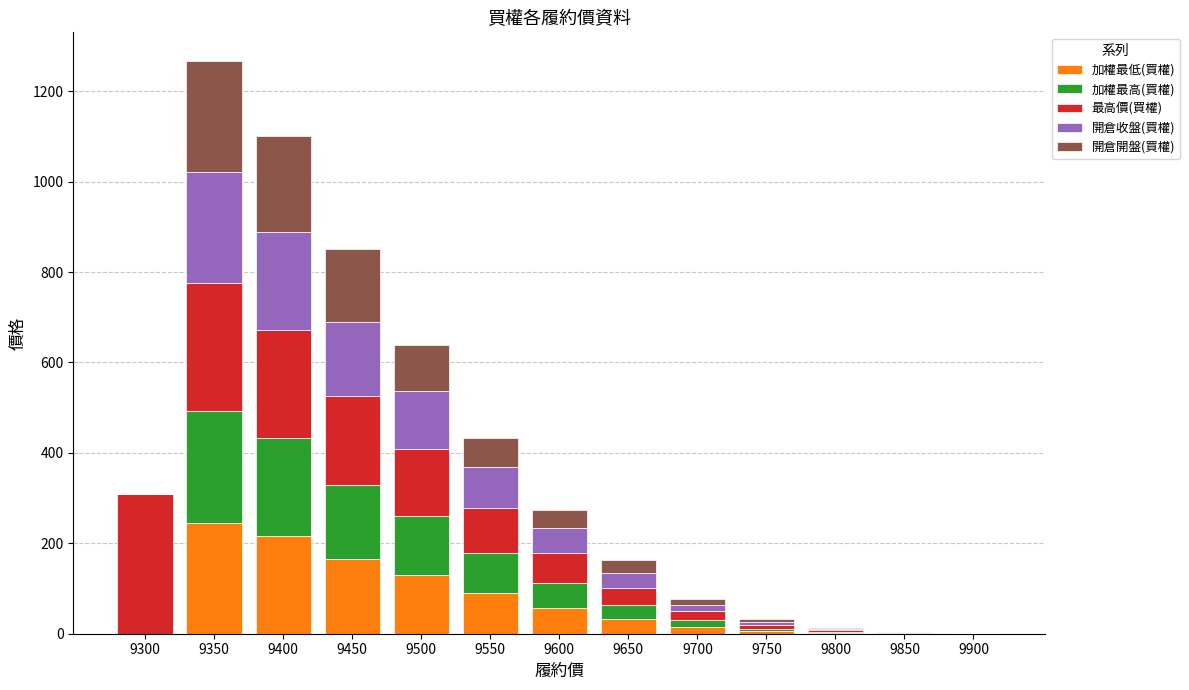

Are the bars grouped side by side (vs. stacked)?

No